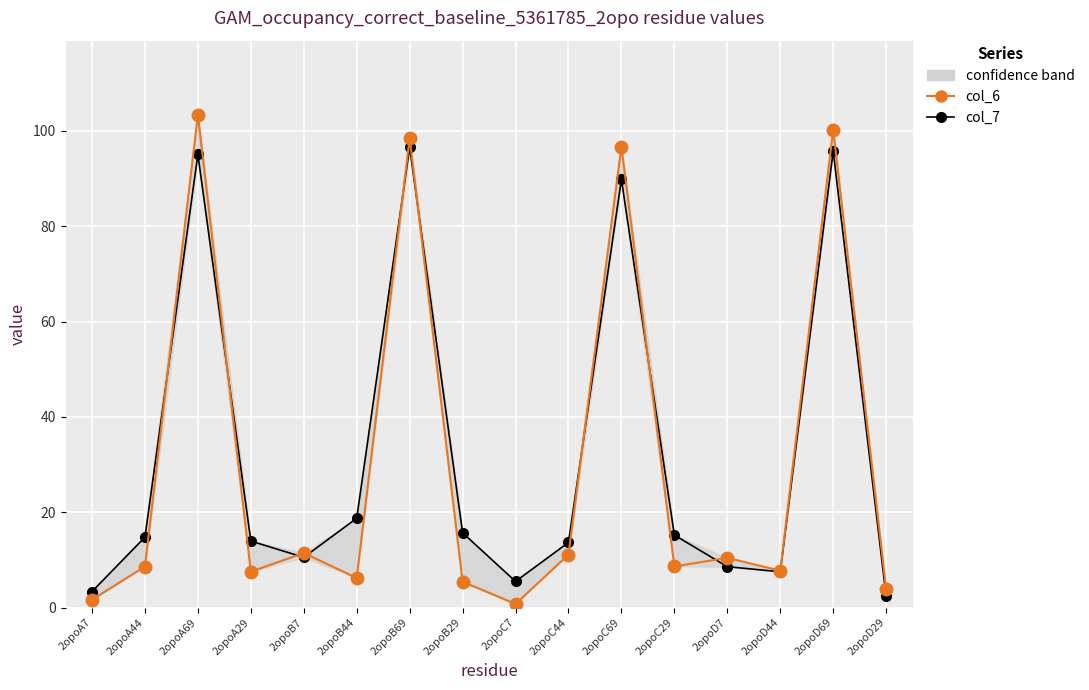

True or false: col_6 and col_7 cross at least once.

True